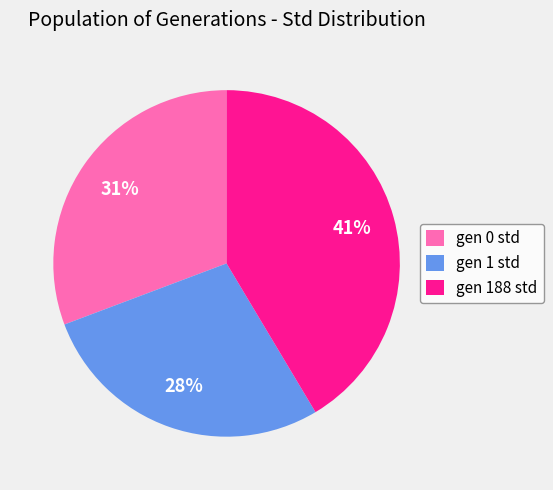

Which slice is the smallest?

gen 1 std